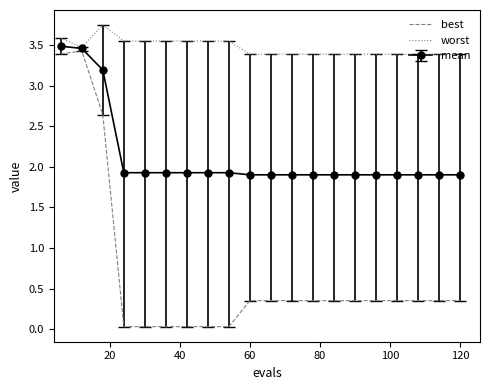

List the series in order of their overall mean, highest first.

worst, mean, best